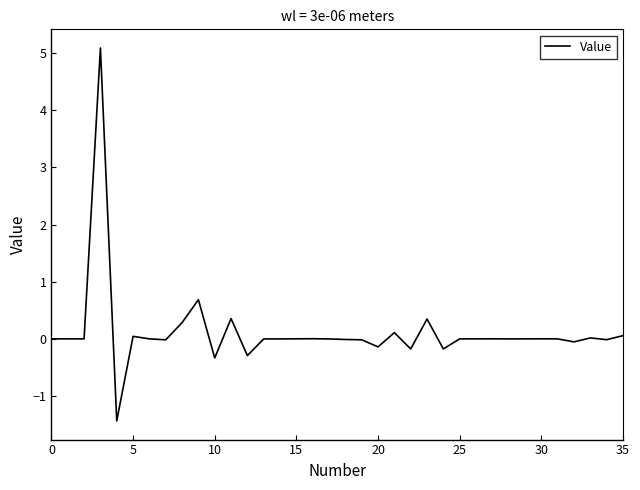

What is the greatest value displayed?

5.1